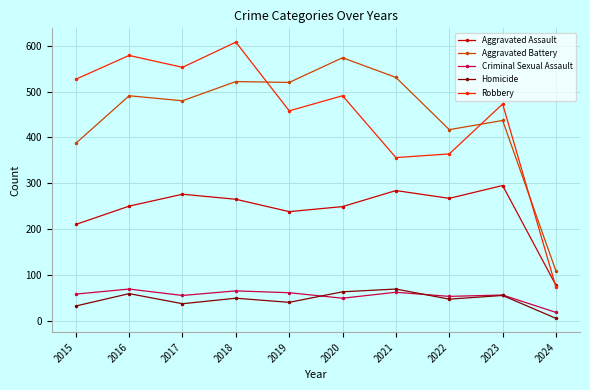

What is the smallest value displayed?

5